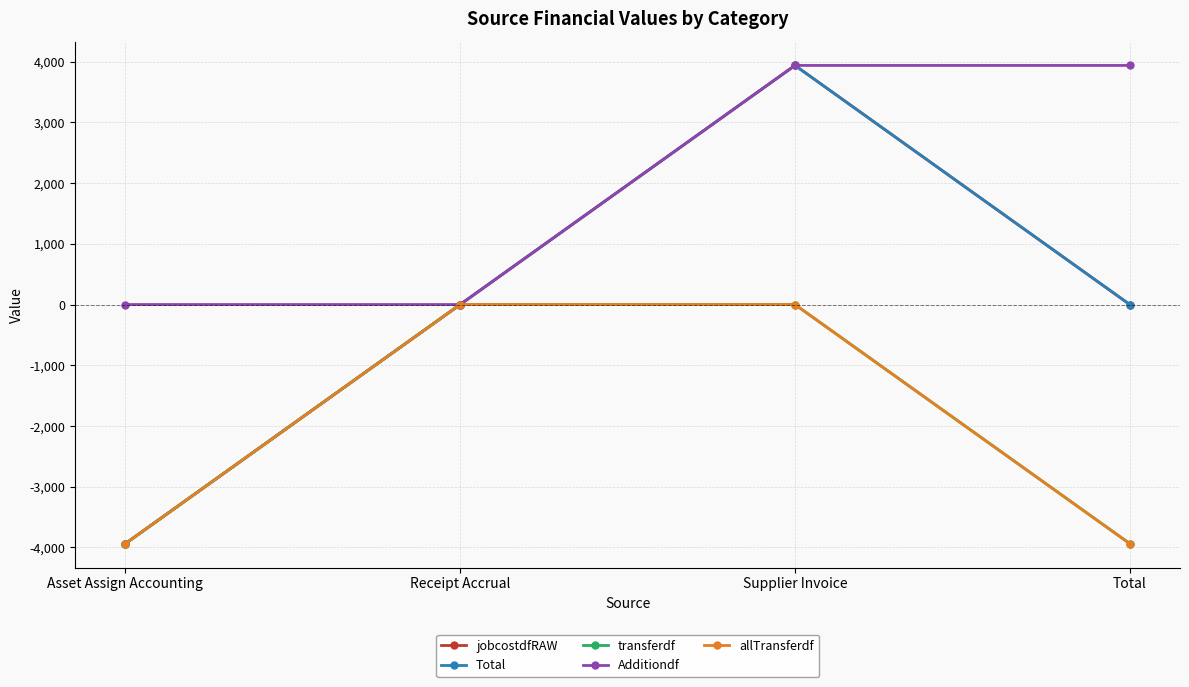

True or false: jobcostdfRAW has more than 0 interior local peaks.

True